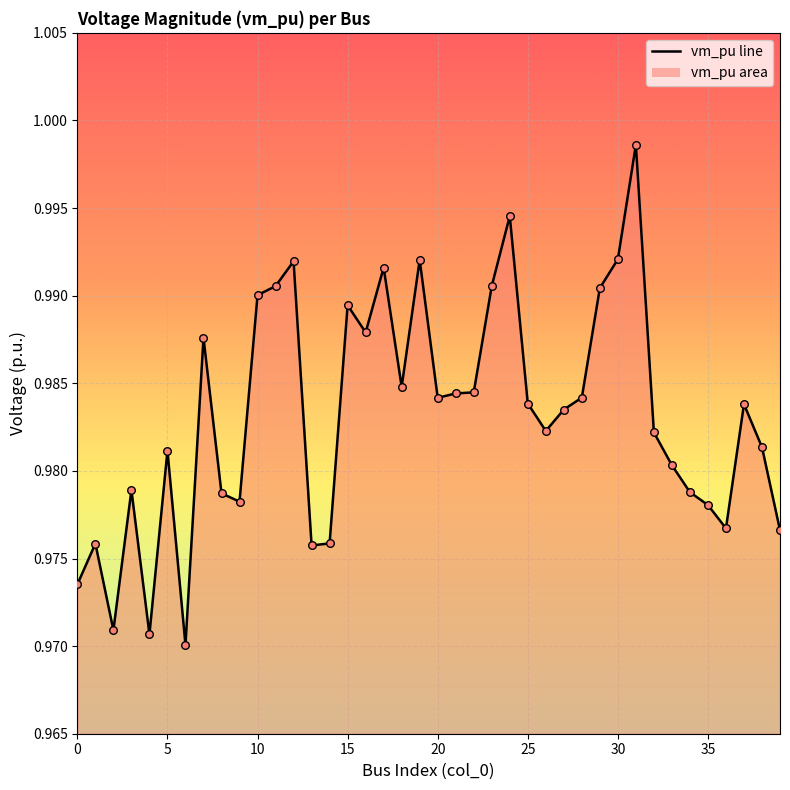

Which has a higher value, 25 or 38?

25